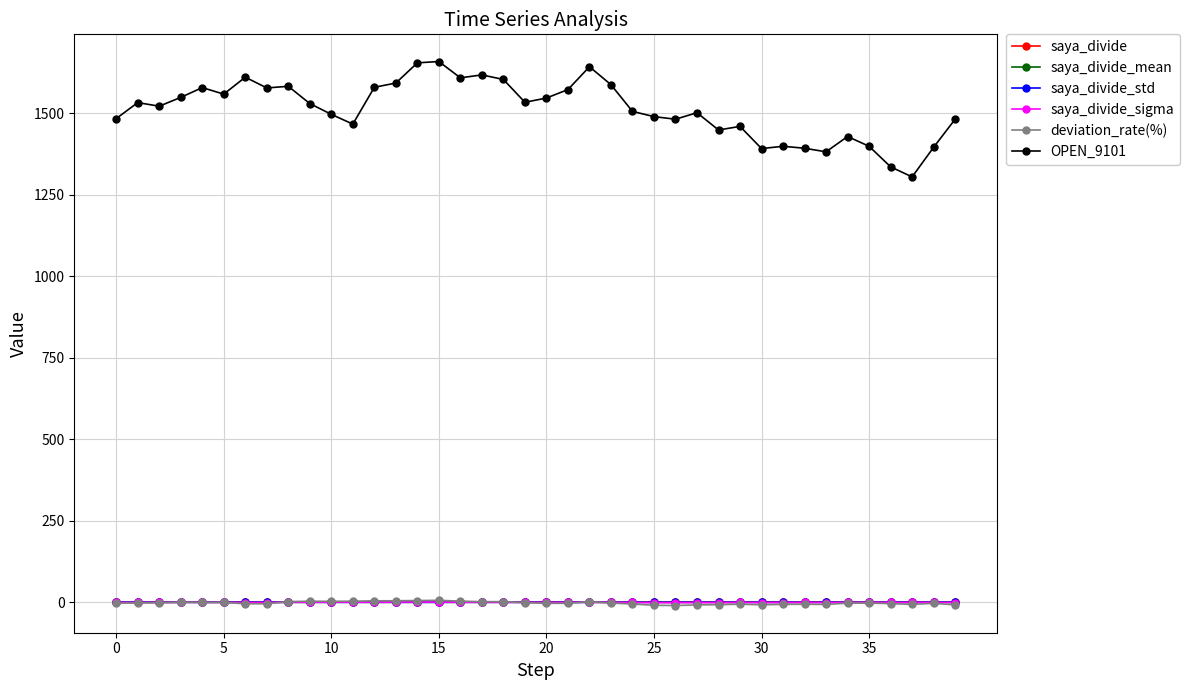

Which series has the largest range (max minus min)?

OPEN_9101